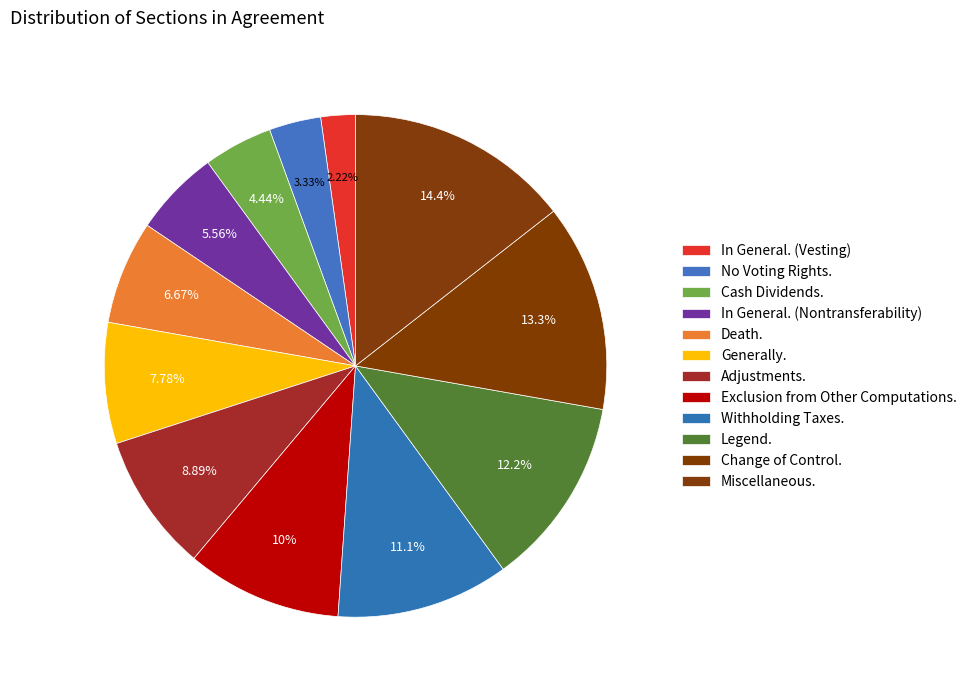

Count the number of slices in the pie.

12